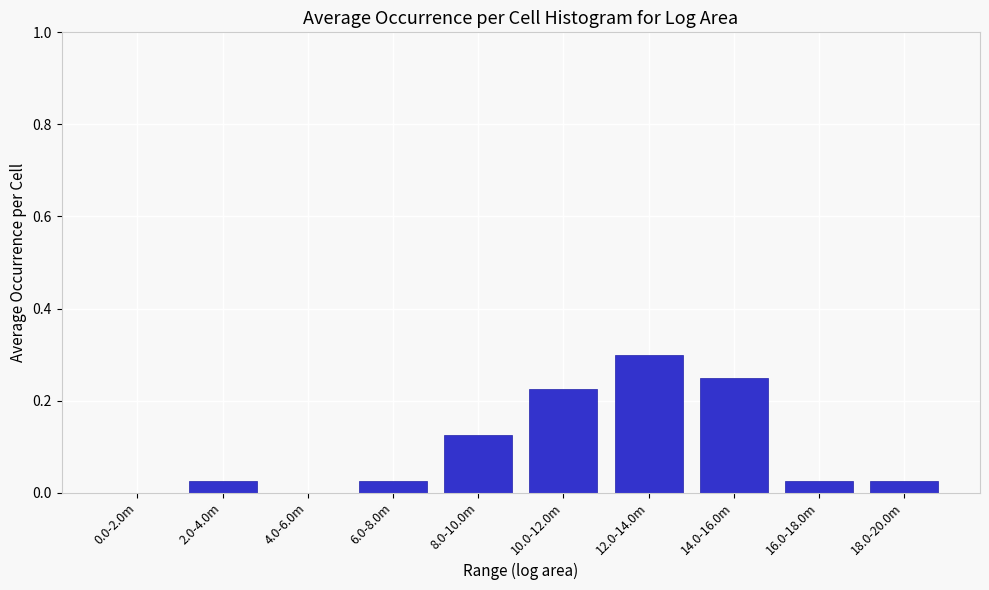

What is the sum of all values?

1.0